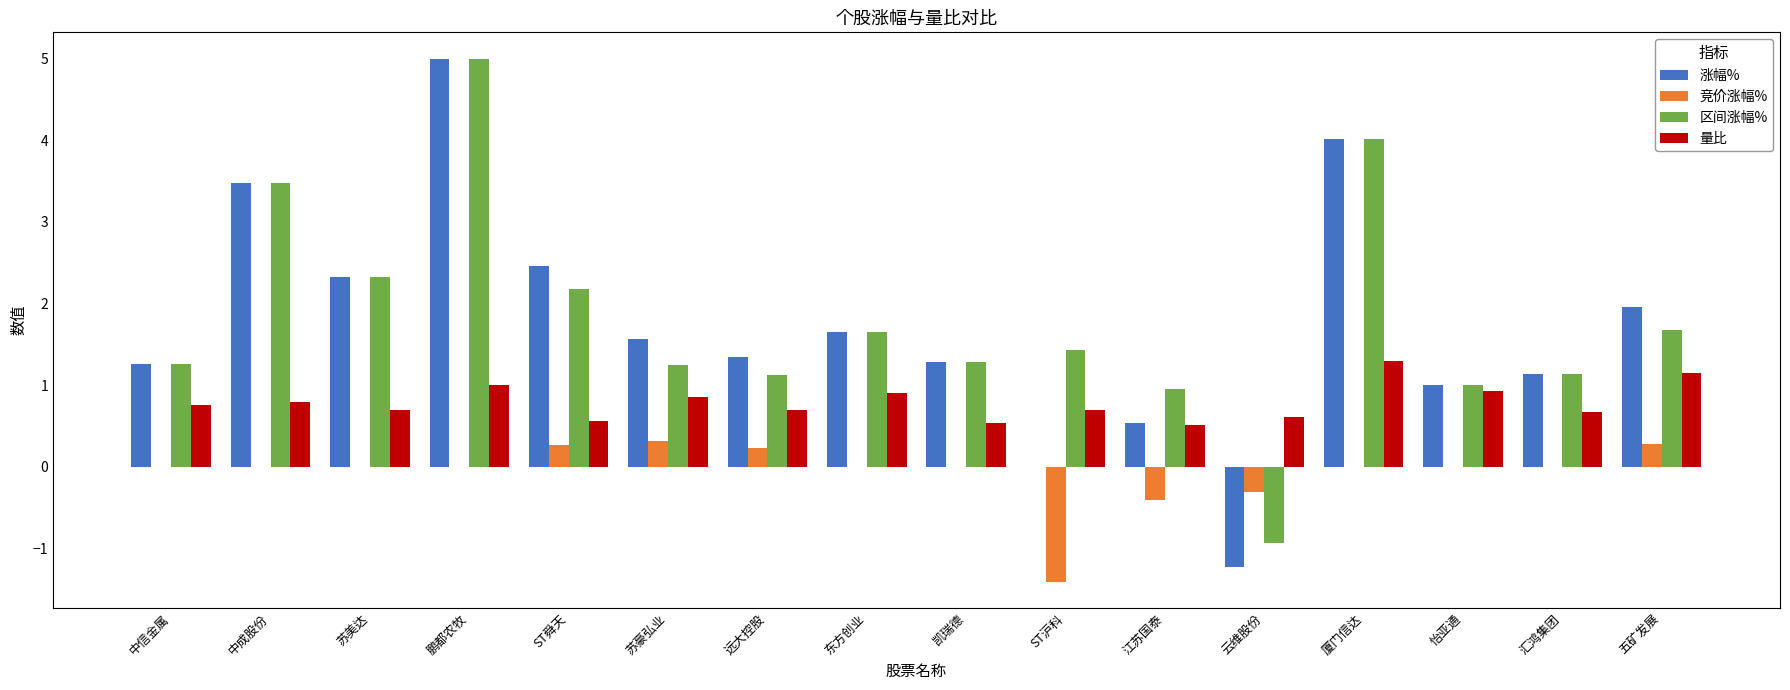

Read the 量比 value at 中成股份.

0.8